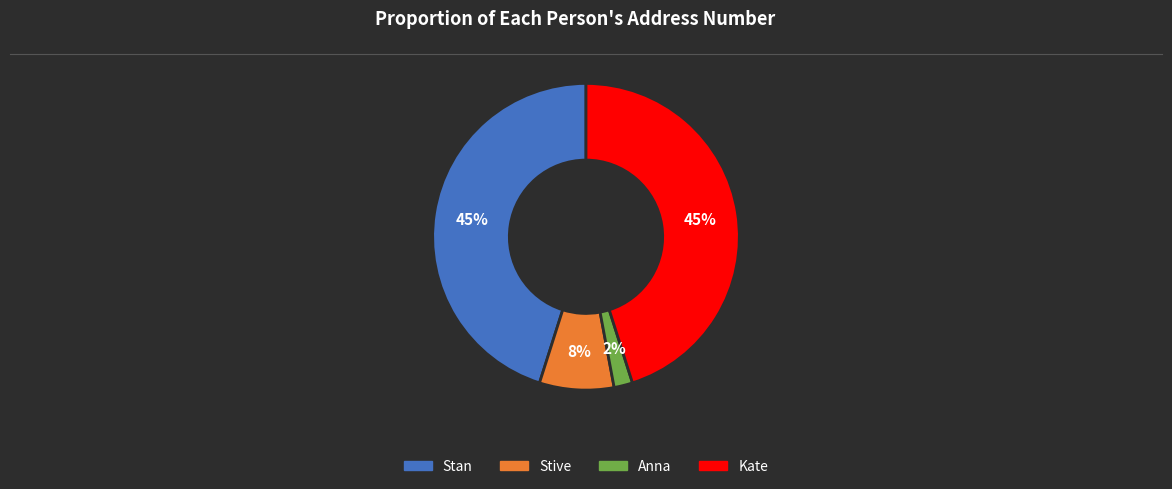

How many slices are in this pie chart?

4